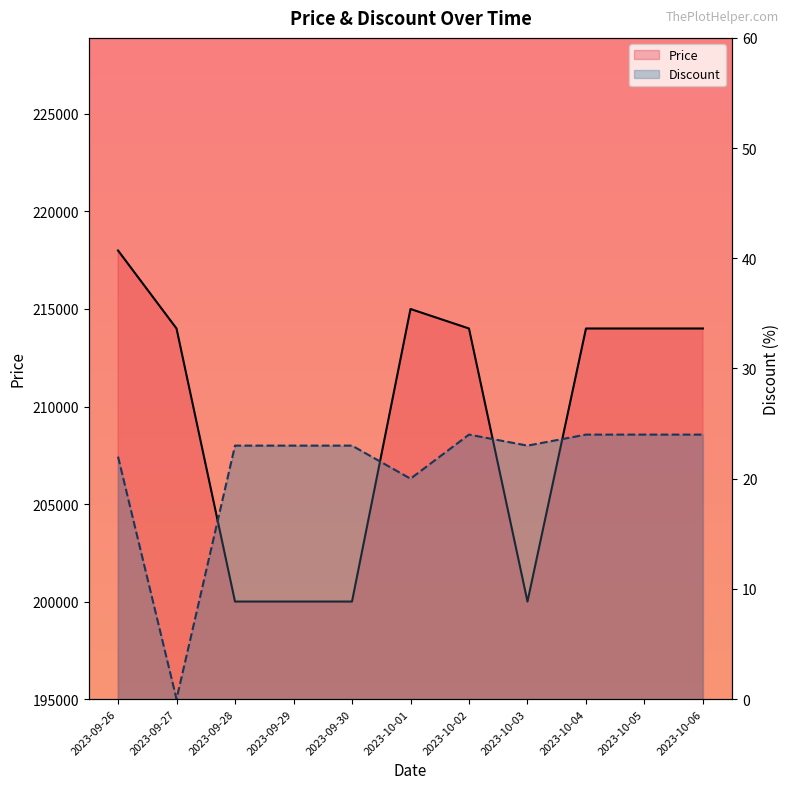

Rank the categories by Discount value from lowest to highest.

2023-09-27, 2023-10-01, 2023-09-26, 2023-09-28, 2023-09-29, 2023-09-30, 2023-10-03, 2023-10-02, 2023-10-04, 2023-10-05, 2023-10-06